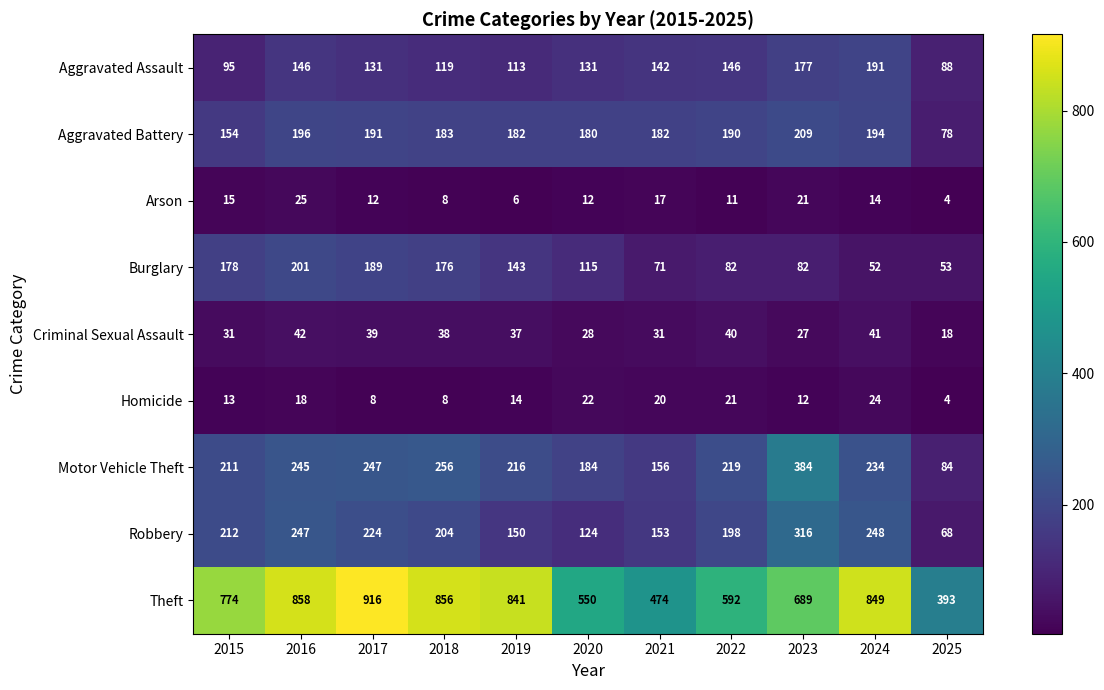

What is the difference between the second highest and minimum values in the Aggravated Battery series?

118